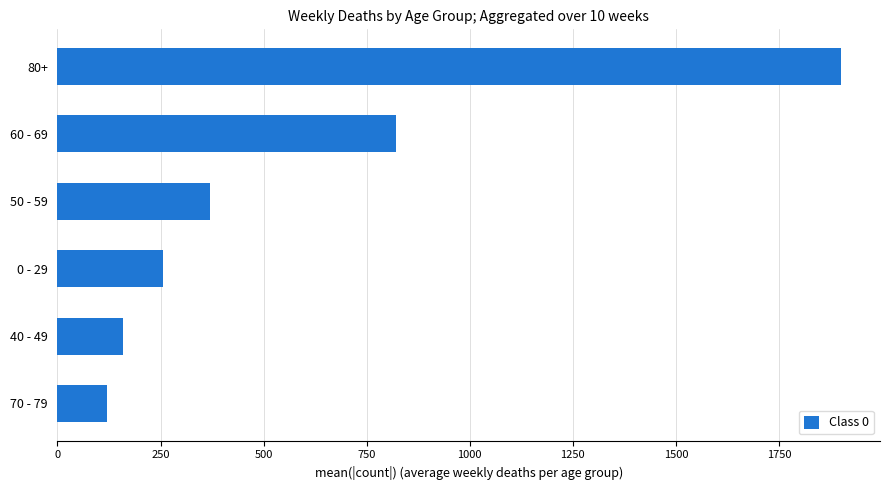

What value does the data have at 70 - 79?

121